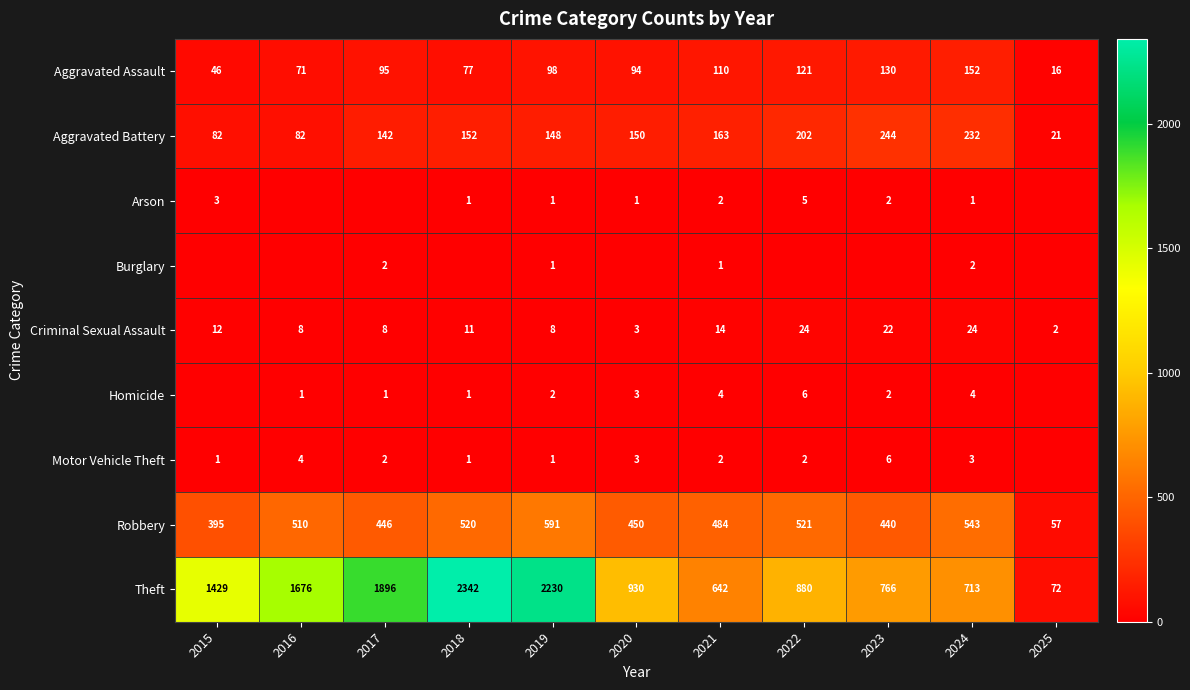

What is the maximum value shown in the chart?

2342